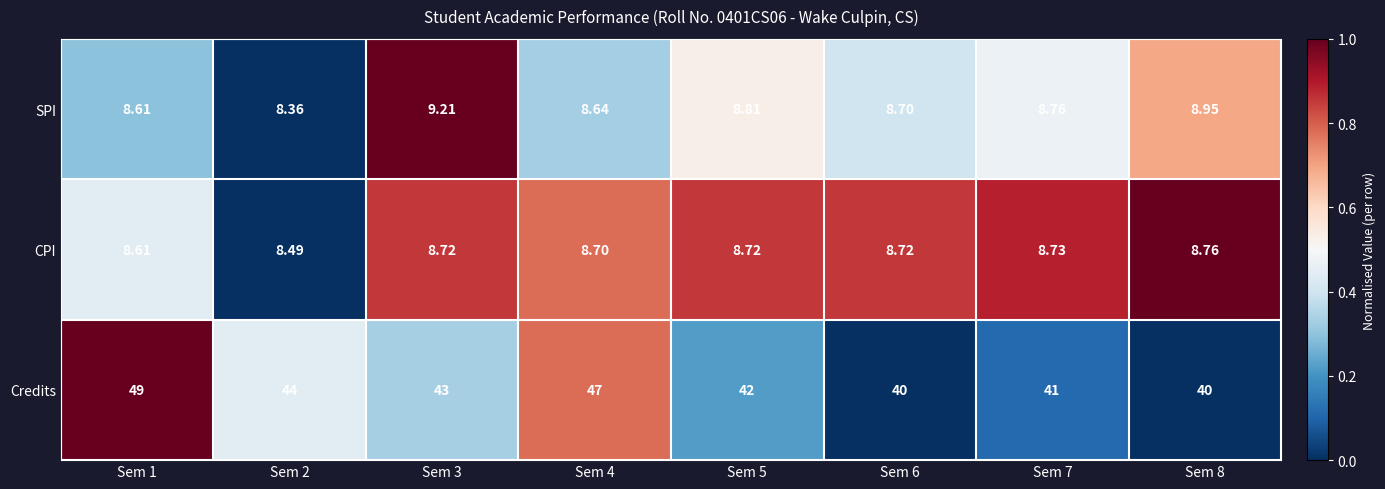

At which category is the sum across all series the highest?

Sem 1